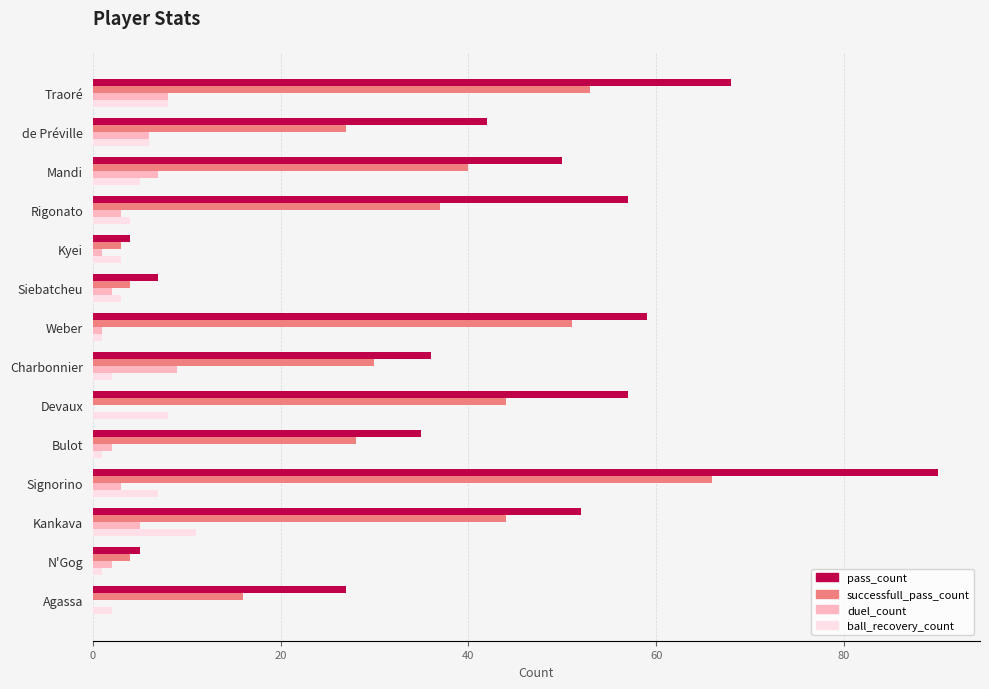

The duel_count series shows 5 at Traoré. True or false?

False